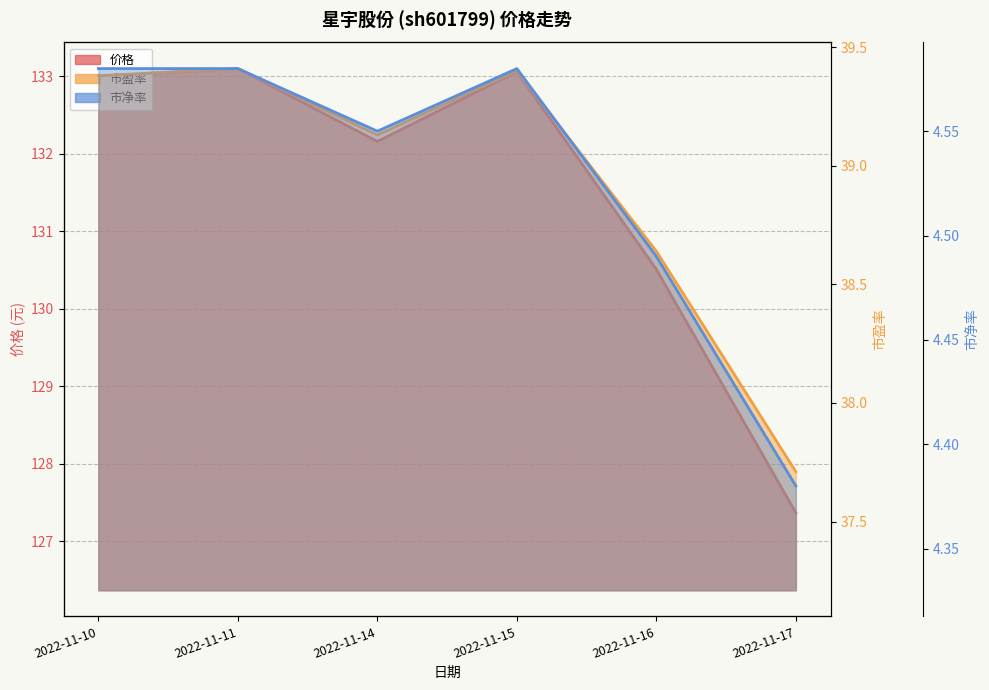

Which series has the largest total across all categories?

价格